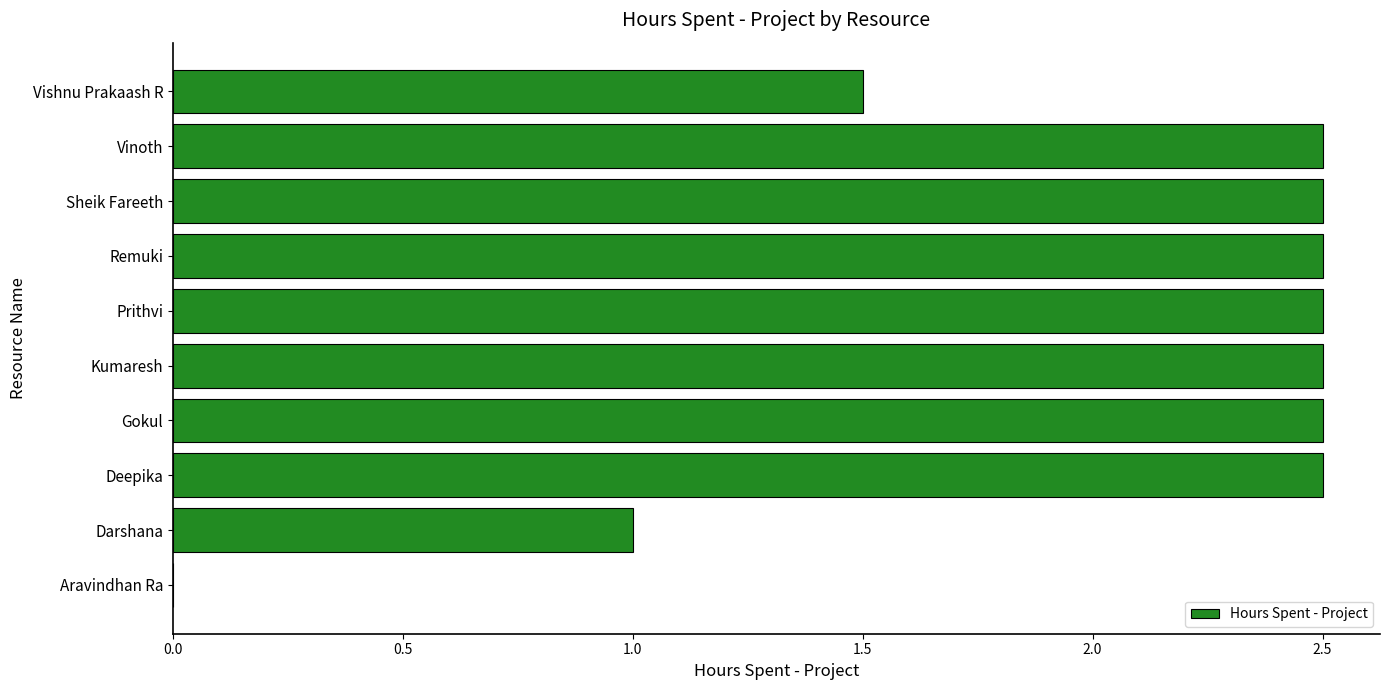

At which label is the value closest to 1?

Darshana